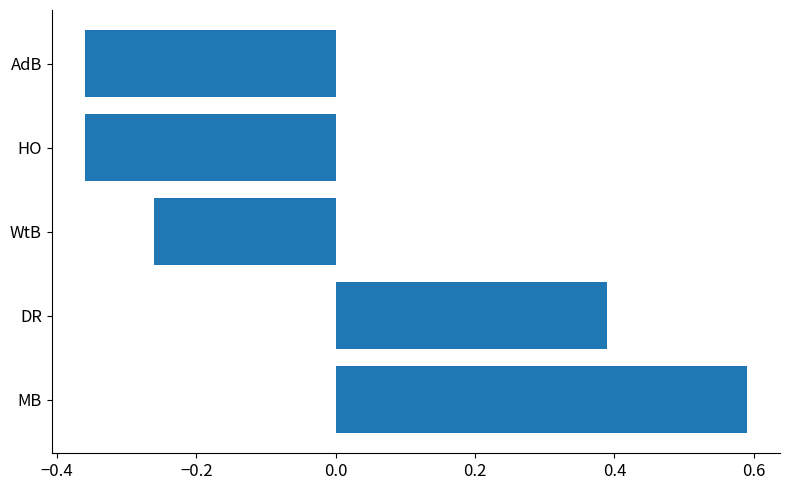

Between HO and DR, which is larger?

DR